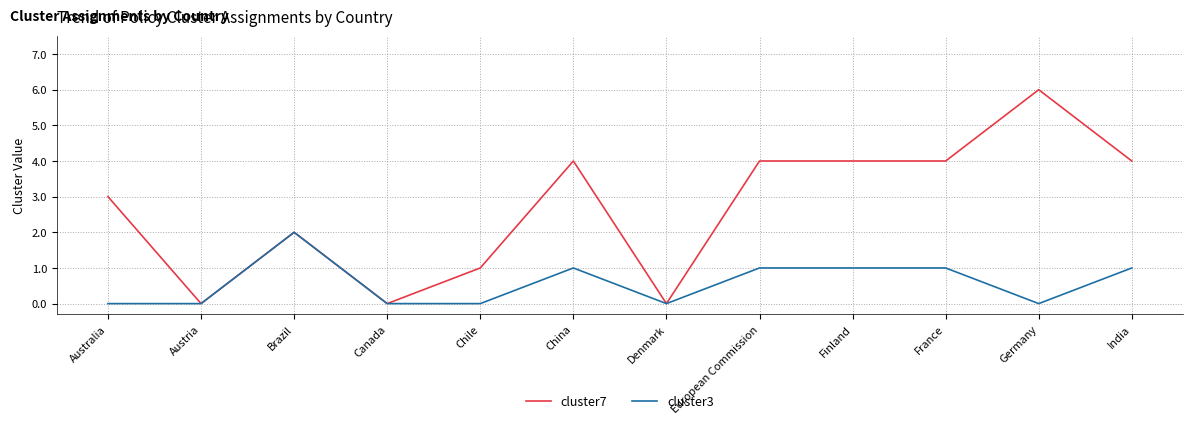

What position from the right is Finland?

4